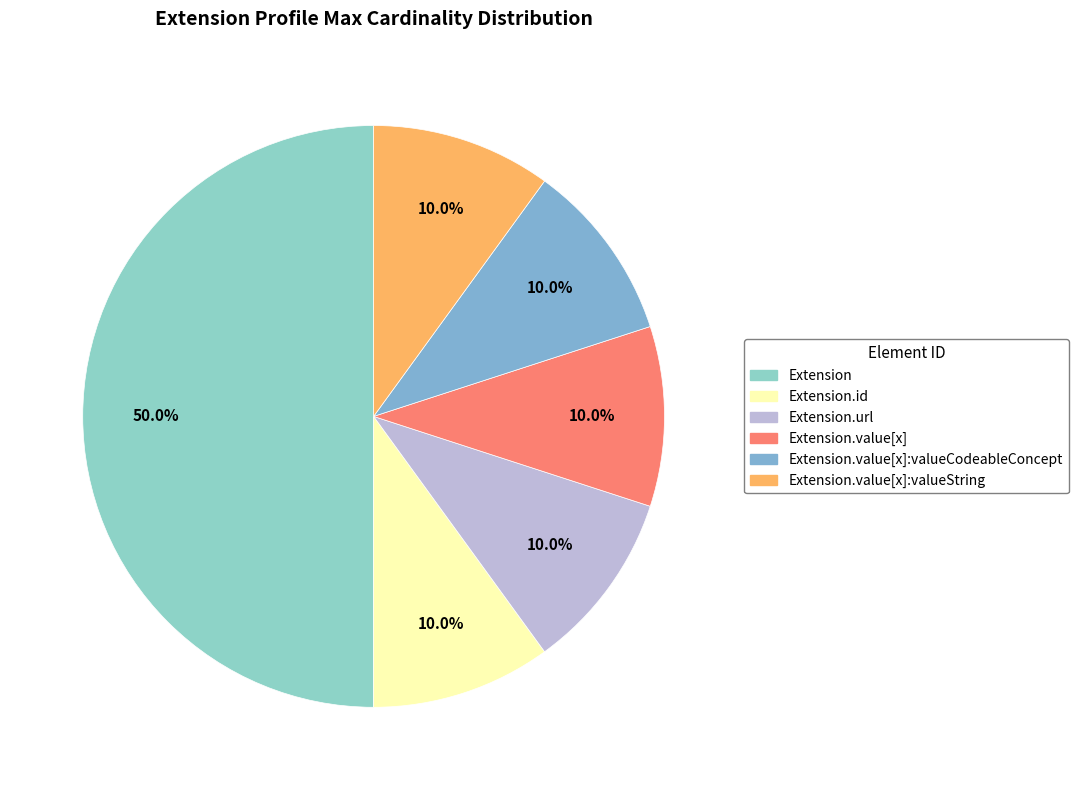

Count the number of slices in the pie.

6